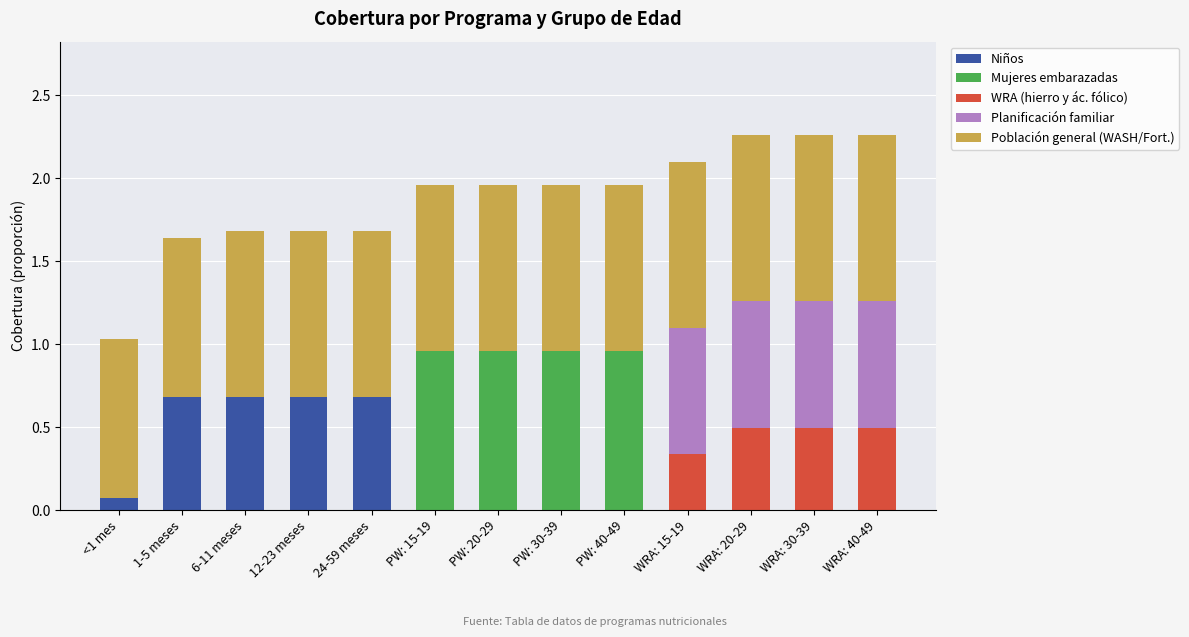

Are the bars grouped side by side (vs. stacked)?

No